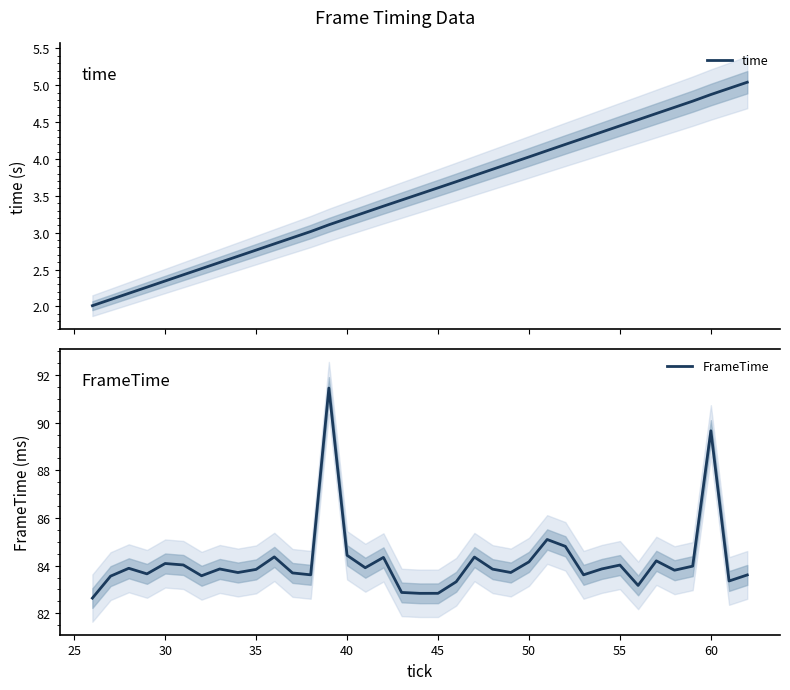

The value of FrameTime at 35 is 83.8. True or false?

True